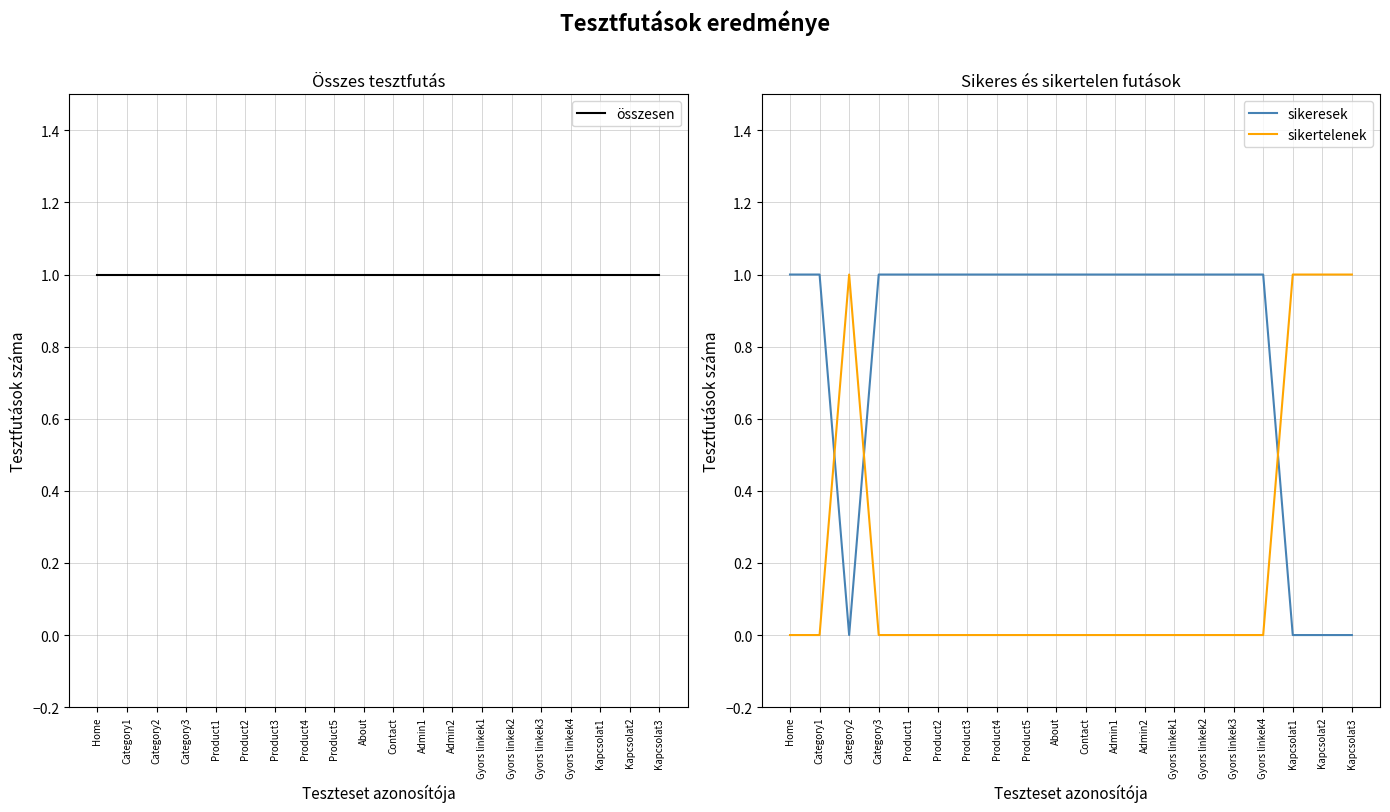

The sikertelenek series shows 0 at Category1. True or false?

True